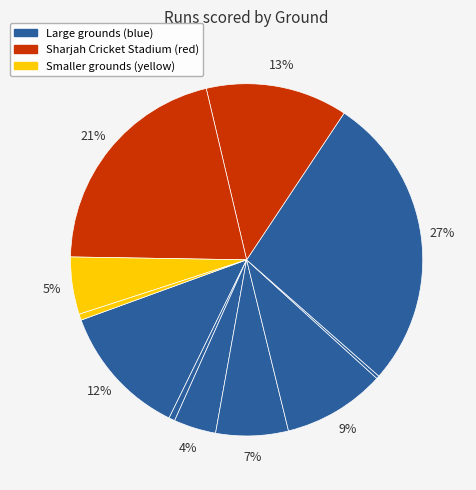

Is there a majority slice in this chart?

No